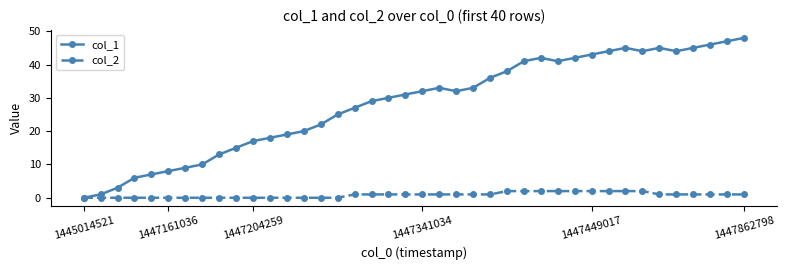

Reading left to right, what are all the values shown in this chart?

col_1: 0	1	3	6	7	8	9	10	13	15	17	18	19	20	22	25	27	29	30	31	32	33	32	33	36	38	41	42	41	42	43	44	45	44	45	44	45	46	47	48
col_2: 0	0	0	0	0	0	0	0	0	0	0	0	0	0	0	0	1	1	1	1	1	1	1	1	1	2	2	2	2	2	2	2	2	2	1	1	1	1	1	1